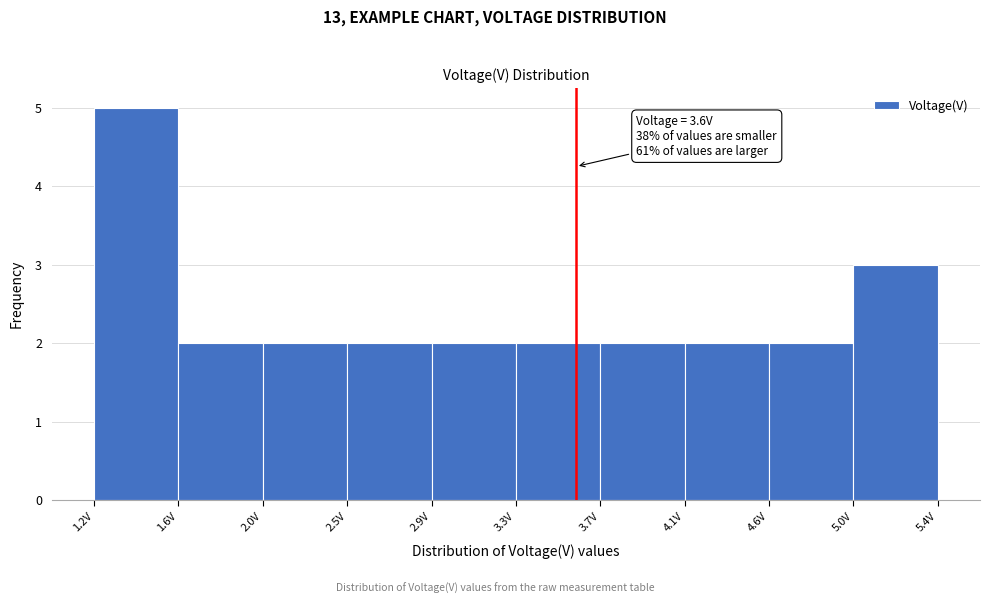

Over which range of the x-axis is the bar tallest?

1.20 to 1.62